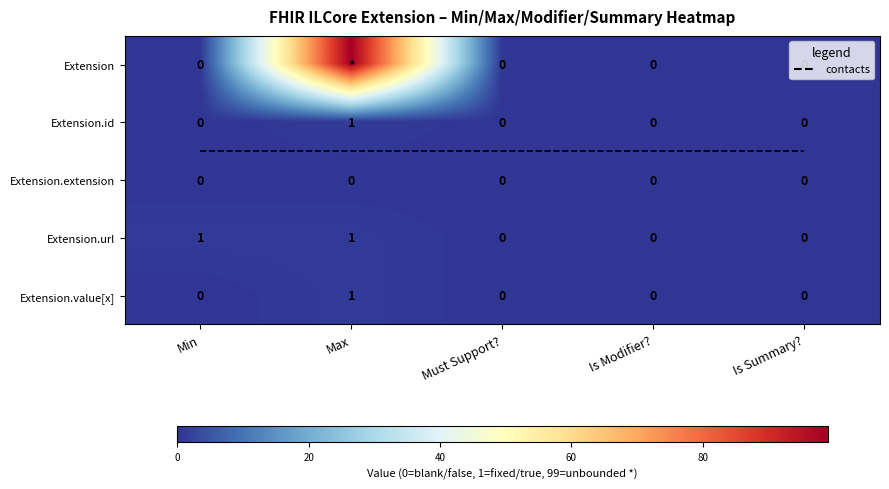

Which series changed the most between Min and Must Support??

Extension.url